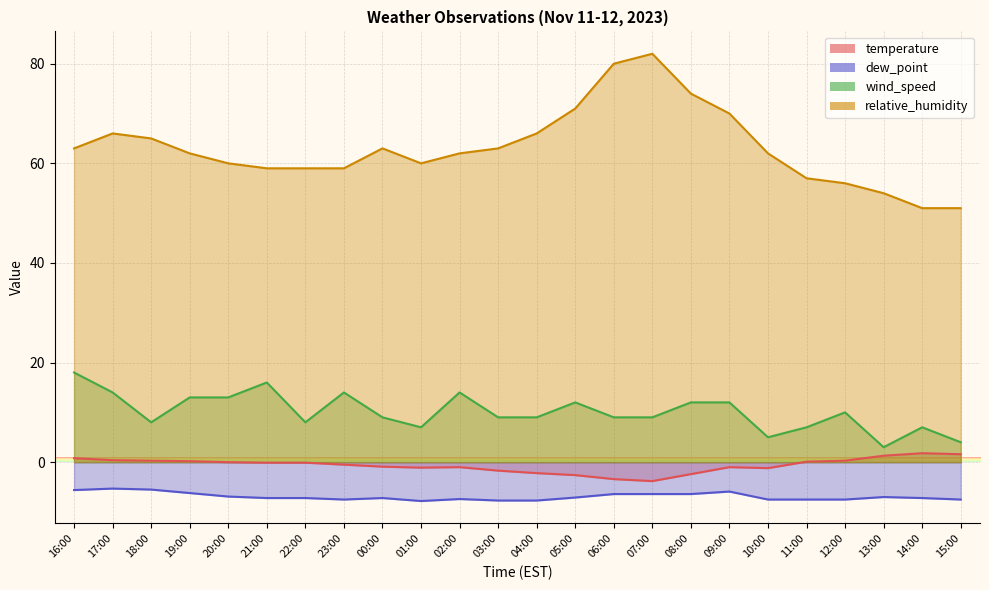

In wind_speed, how many points are higher than both neighbors (excluding endpoints)?

6